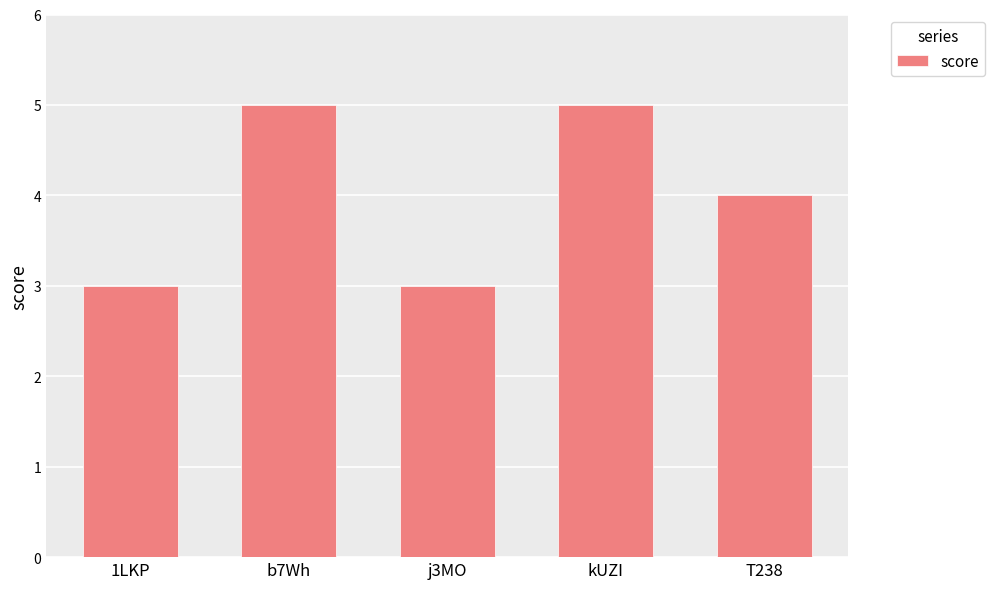

What is the difference between the maximum and second lowest values?

2